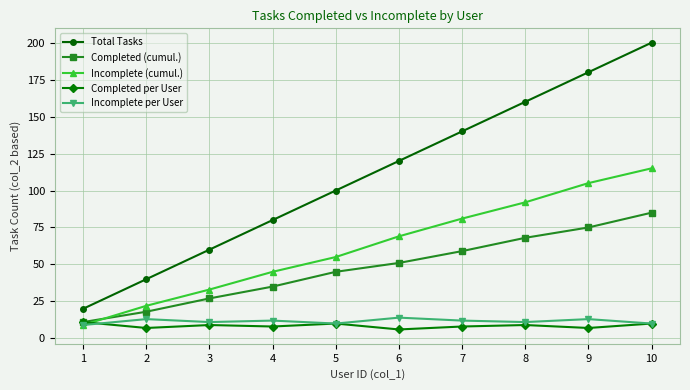

Which series has the largest total across all categories?

Total Tasks